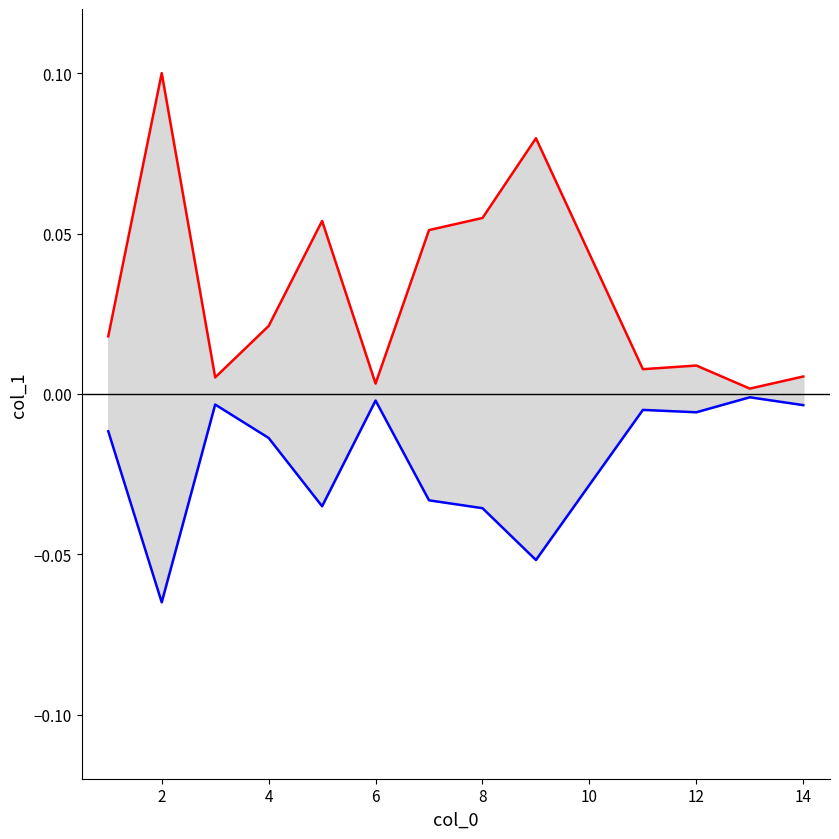

The value of col_1_upper at 6 is 0.0. True or false?

False